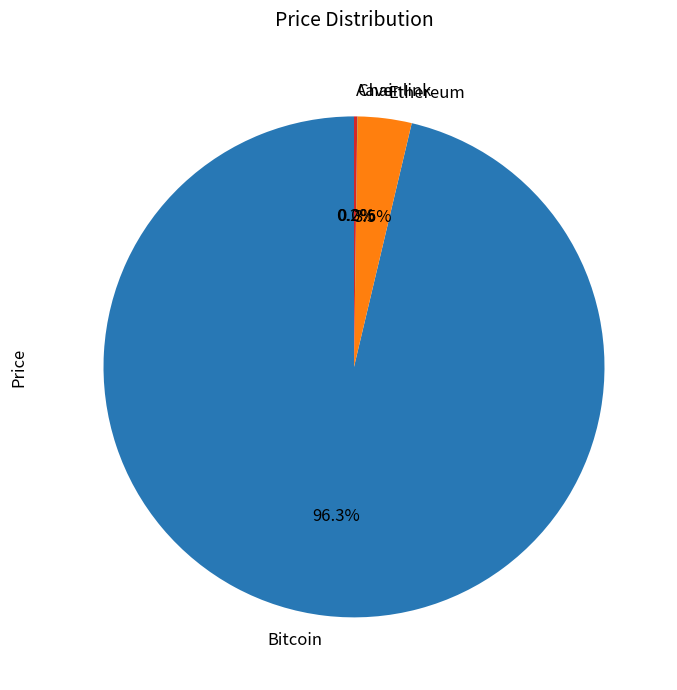

What percentage is NOT represented by Bitcoin?

3.7%